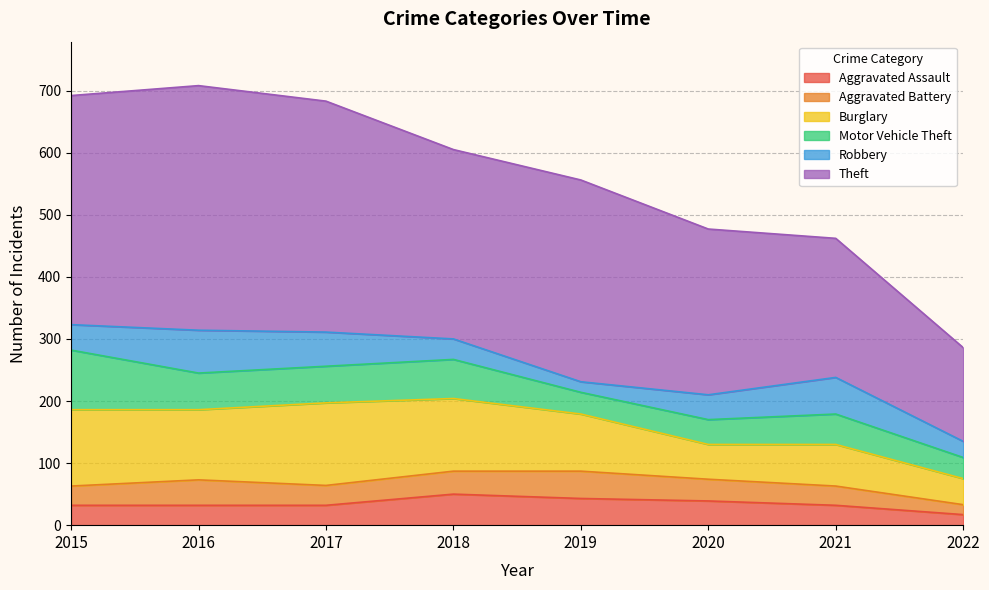

At which category does the chart reach its peak across all series?

2016